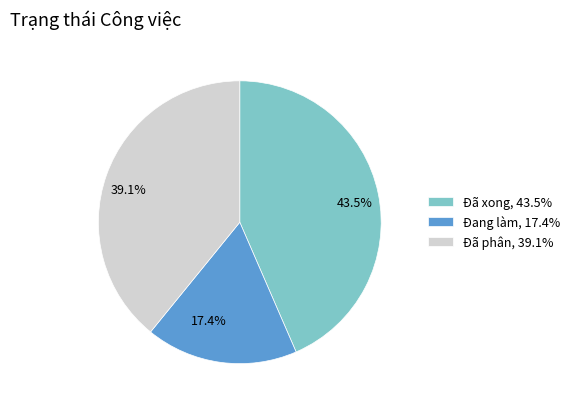

To the nearest percent, what portion does Đang làm represent?

17%